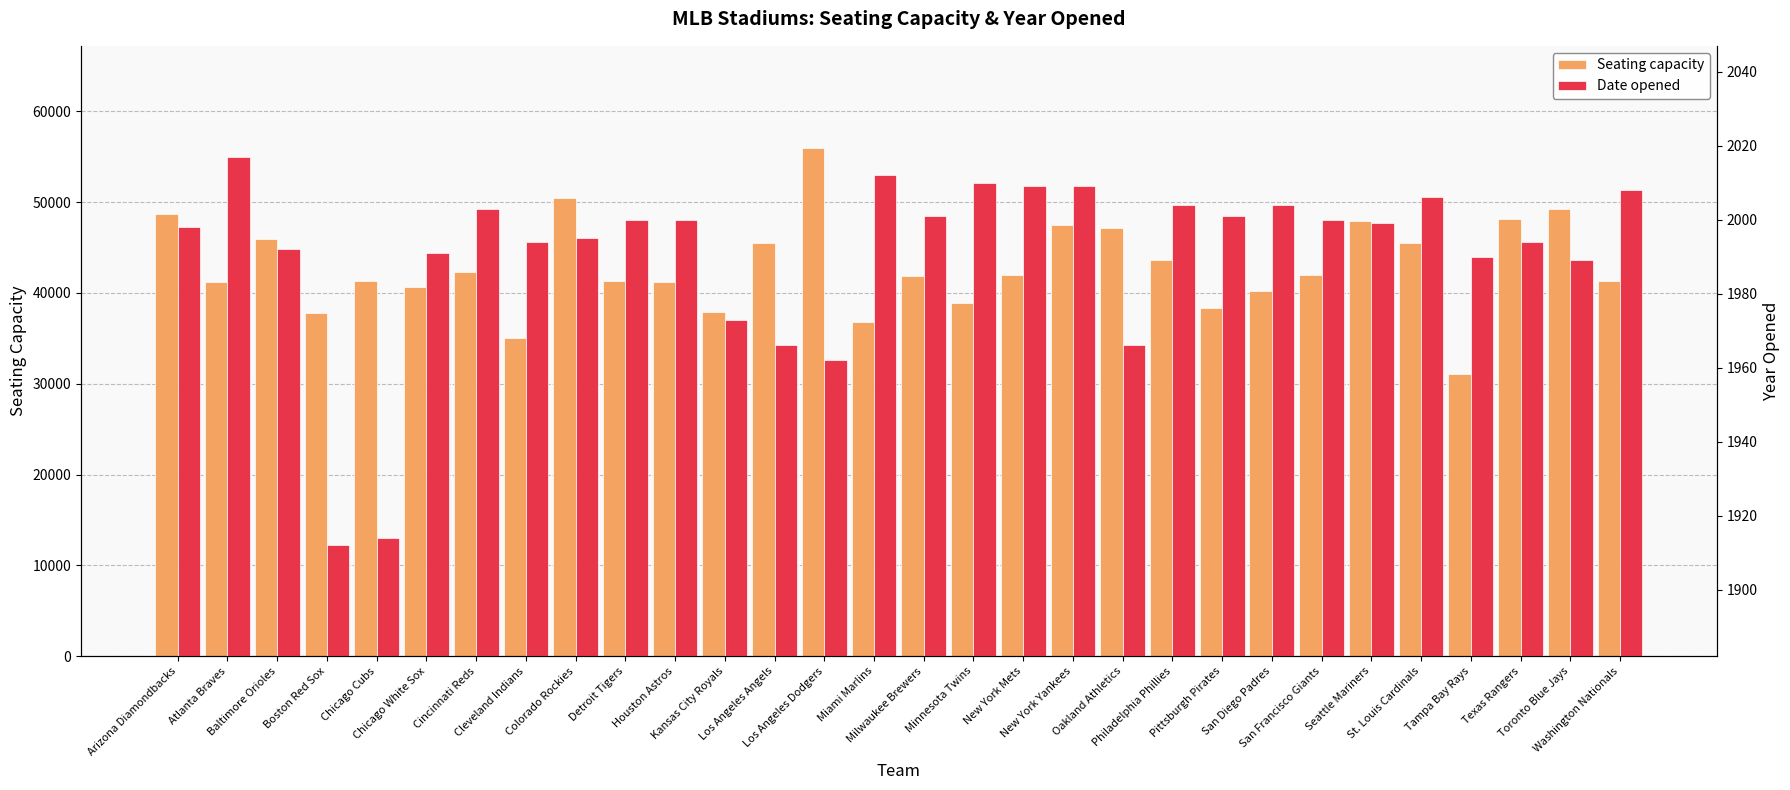

What is the maximum value shown in the chart?

56000